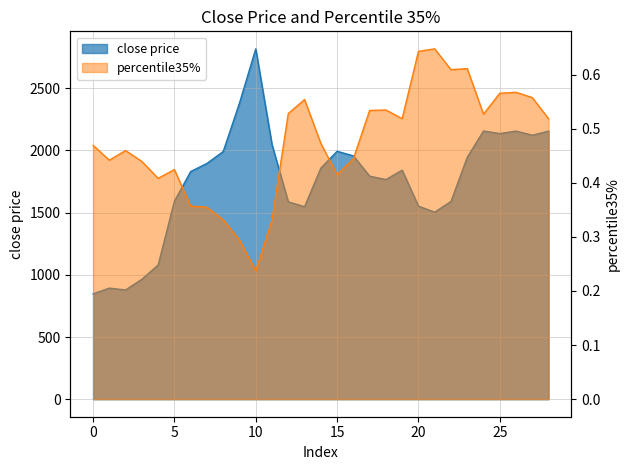

What is the sum of all percentile35% values?

13.8